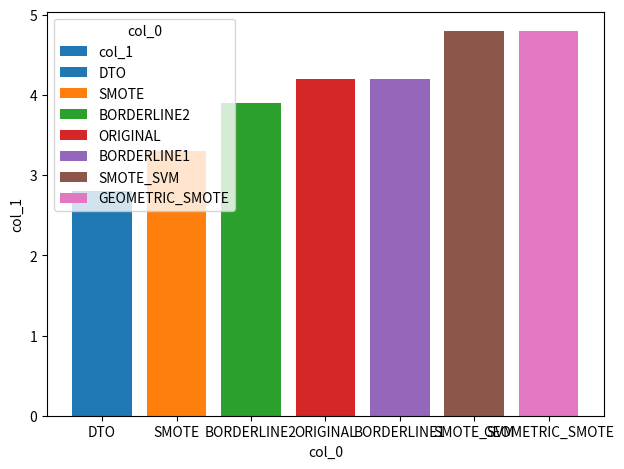

Rank the categories by value from lowest to highest.

DTO, SMOTE, BORDERLINE2, ORIGINAL, BORDERLINE1, SMOTE_SVM, GEOMETRIC_SMOTE